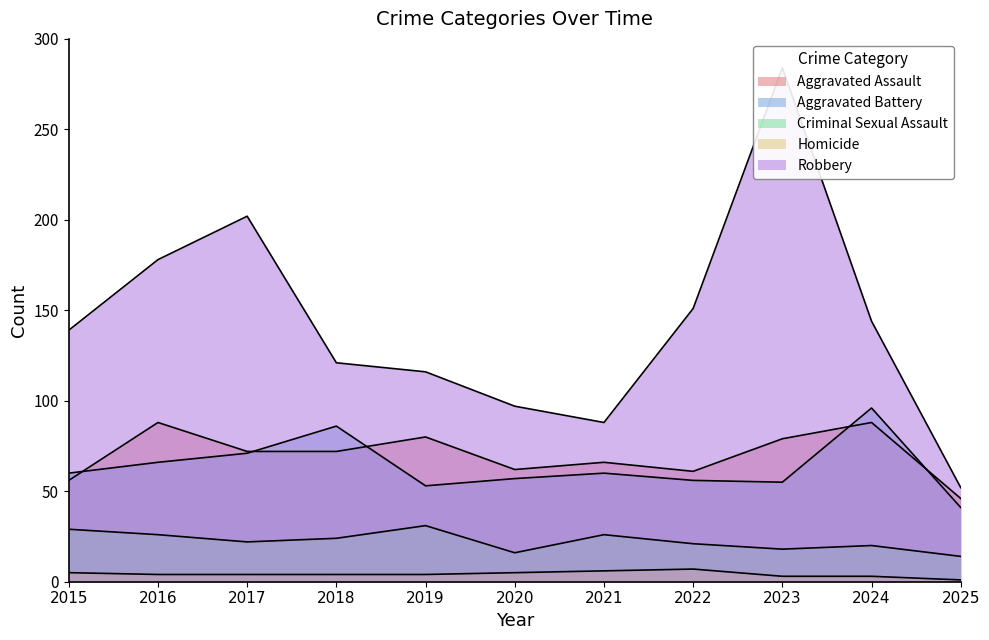

What is the average value of the Aggravated Assault series?

70